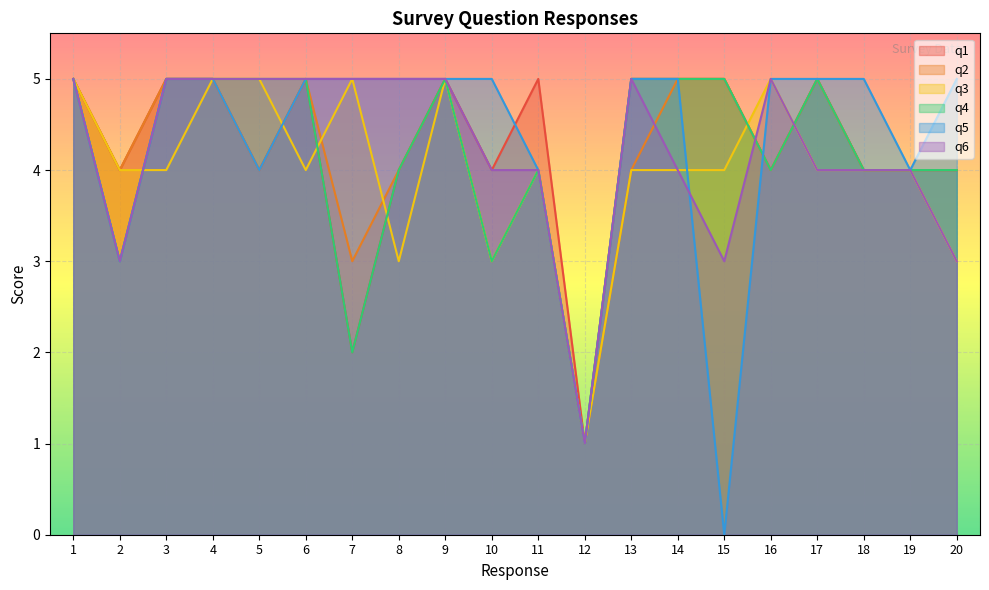

Reading left to right, extract all data points from this chart.

q1: 5	4	5	5	4	5	2	4	5	4	5	1	5	5	5	4	5	4	4	4
q2: 5	4	5	5	4	5	3	4	5	3	4	1	4	5	5	4	5	4	4	4
q3: 5	4	4	5	5	4	5	3	5	3	4	1	4	4	4	5	4	4	4	3
q4: 5	3	5	5	5	5	2	4	5	3	4	1	5	5	5	4	5	4	4	4
q5: 5	3	5	5	4	5	5	5	5	5	4	1	5	5	0	5	5	5	4	5
q6: 5	3	5	5	5	5	5	5	5	4	4	1	5	4	3	5	4	4	4	3